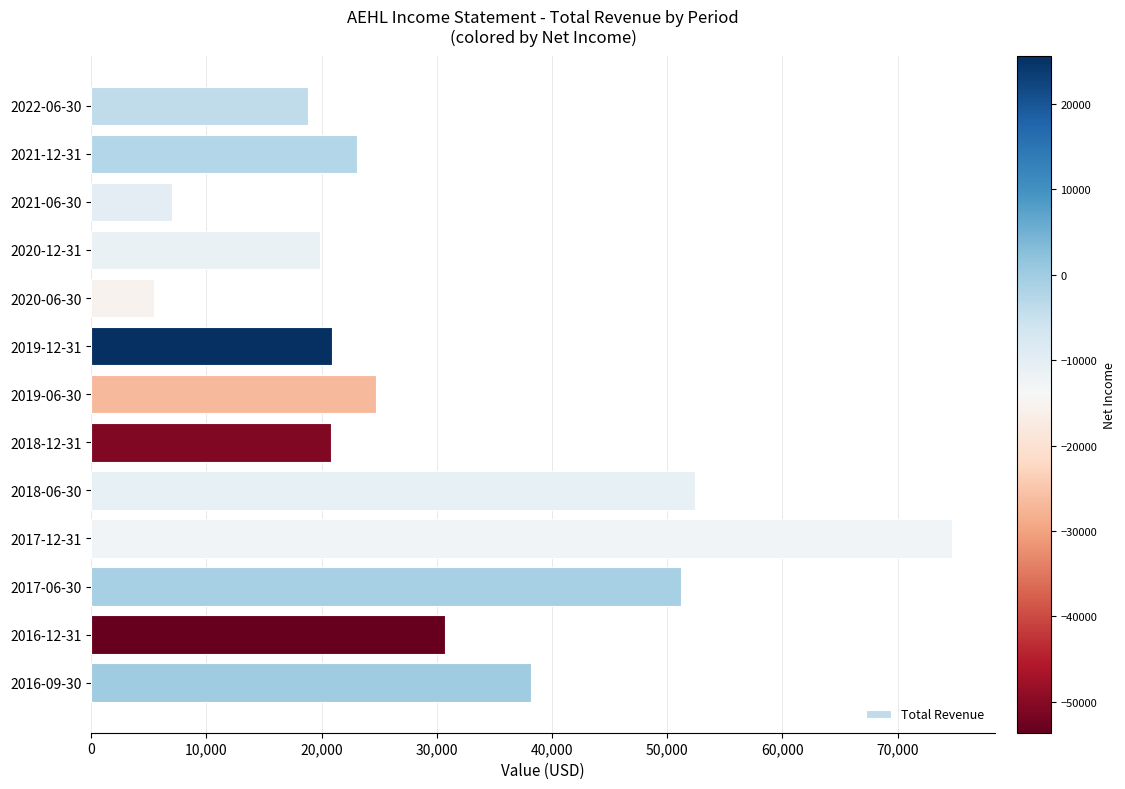

Where is the data nearest to the value 40100?

2016-09-30